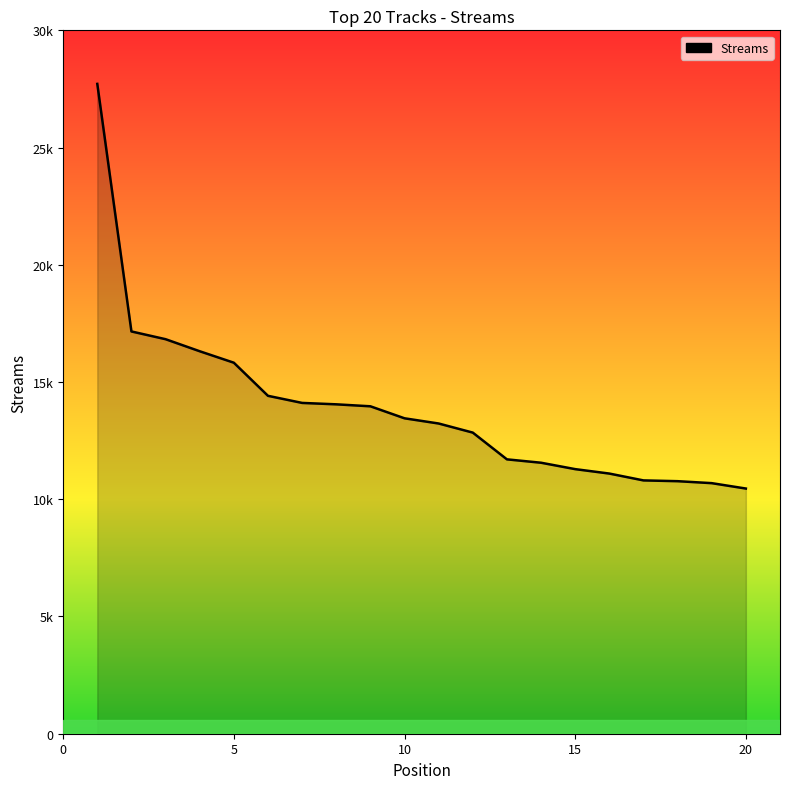

What is the value of the 5th point from the left?

15824